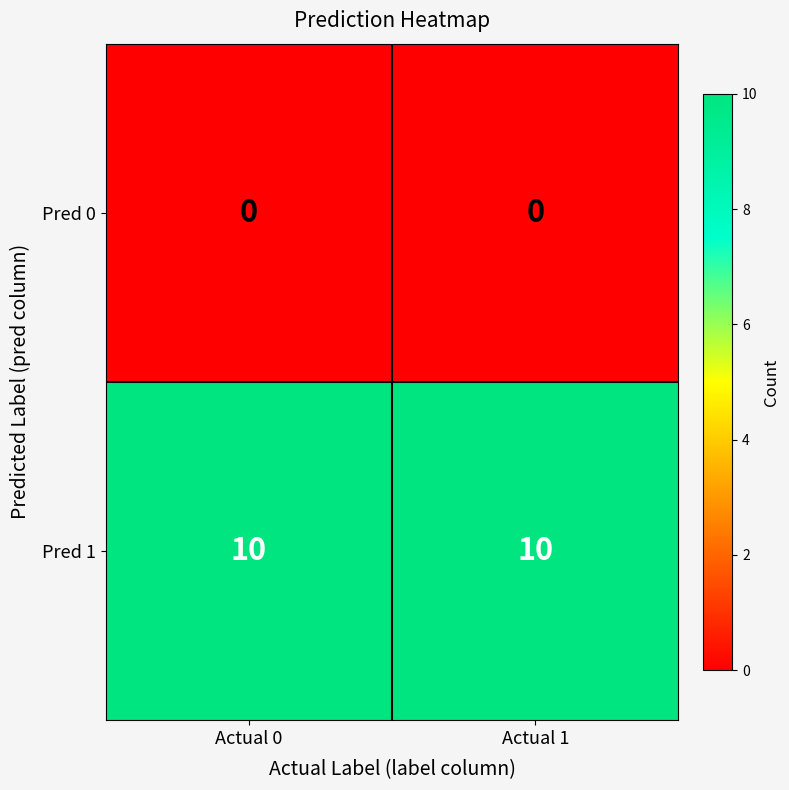

What is the difference between the highest and lowest values at Actual 0?

10